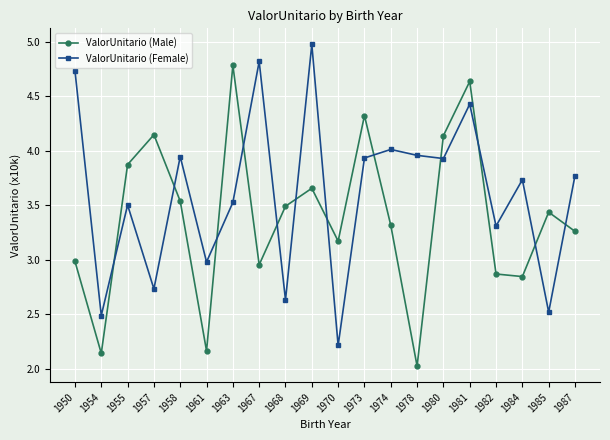

What is the difference between the second highest and second lowest values in the ValorUnitario (Male) series?

2.5